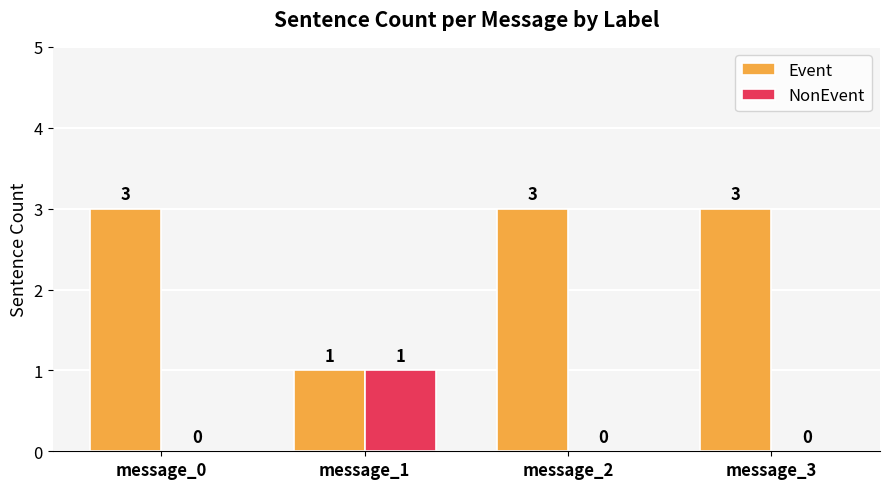

Read the Event value at message_2.

3